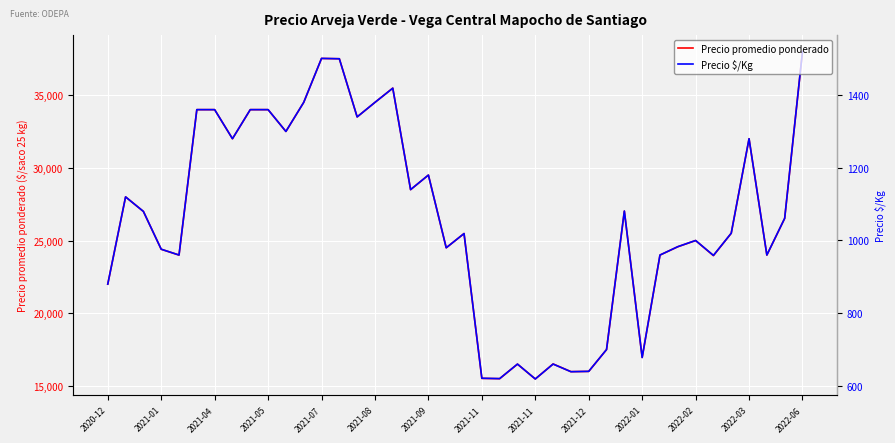

What is the average value of the Precio $/Kg series?

1063